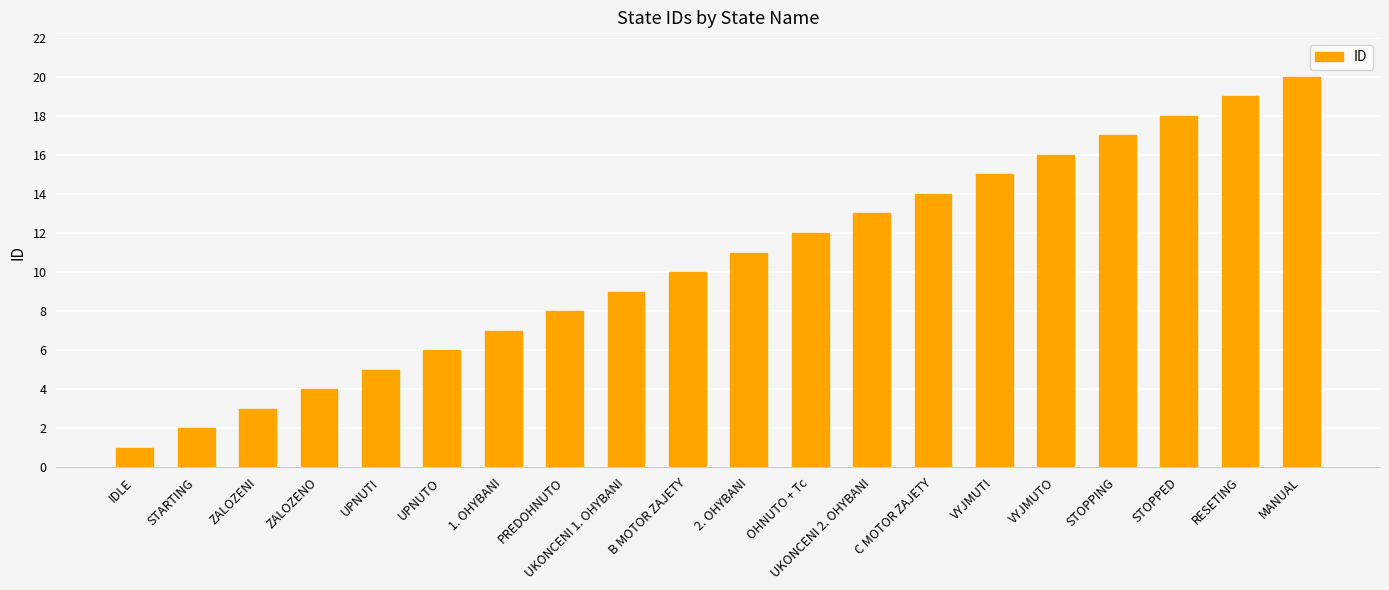

What position from the right is 2. OHYBANI?

10